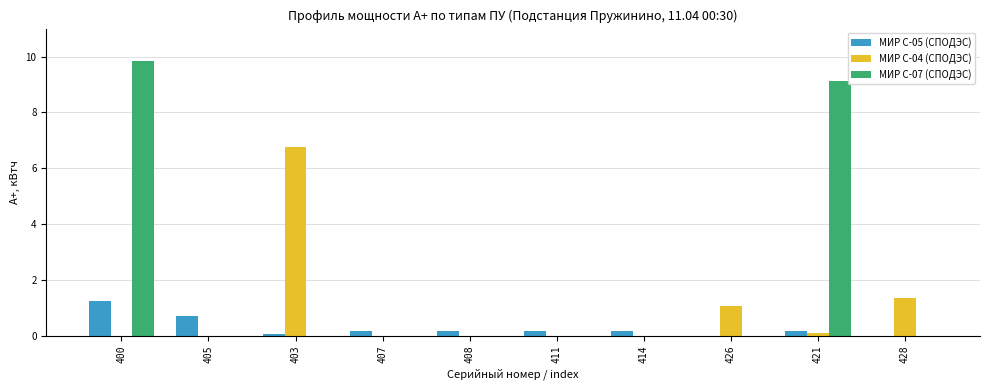

What is the sum of all МИР С-05 (СПОДЭС) values?

2.8